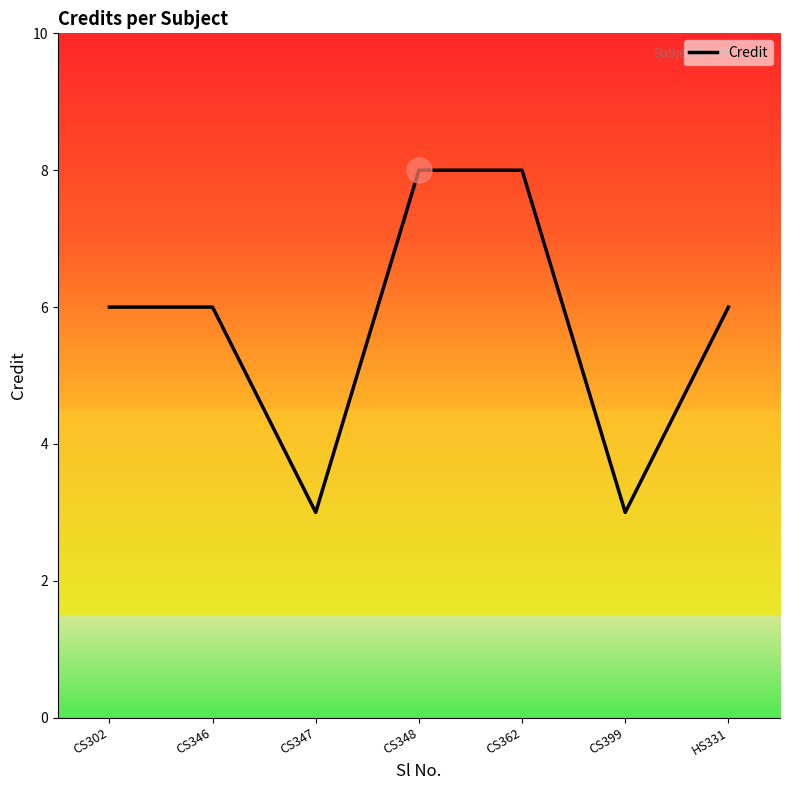

What position from the left is CS302?

1